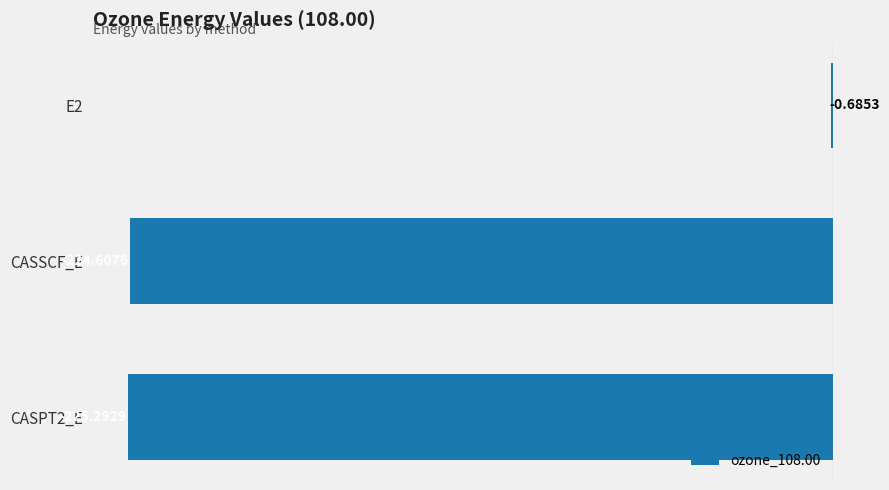

Which has a higher value, E2 or CASSCF_E?

E2